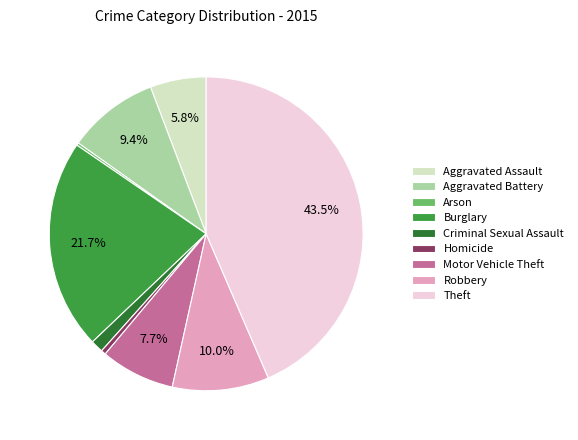

Which category has the biggest portion of the pie?

Theft